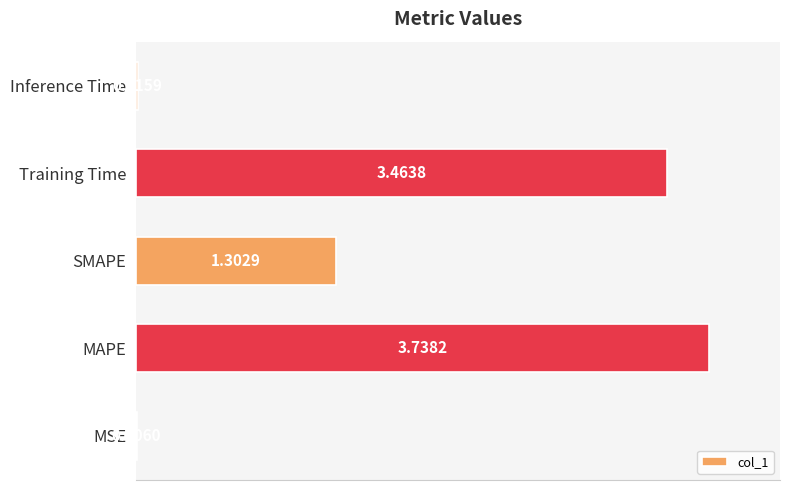

What is the sum of all values?

8.5